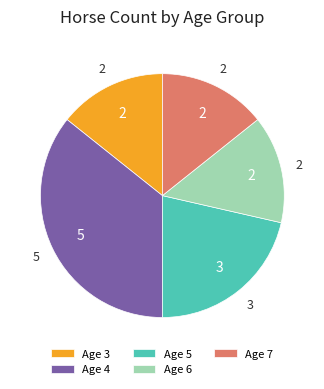

Which category has the biggest portion of the pie?

Age 4